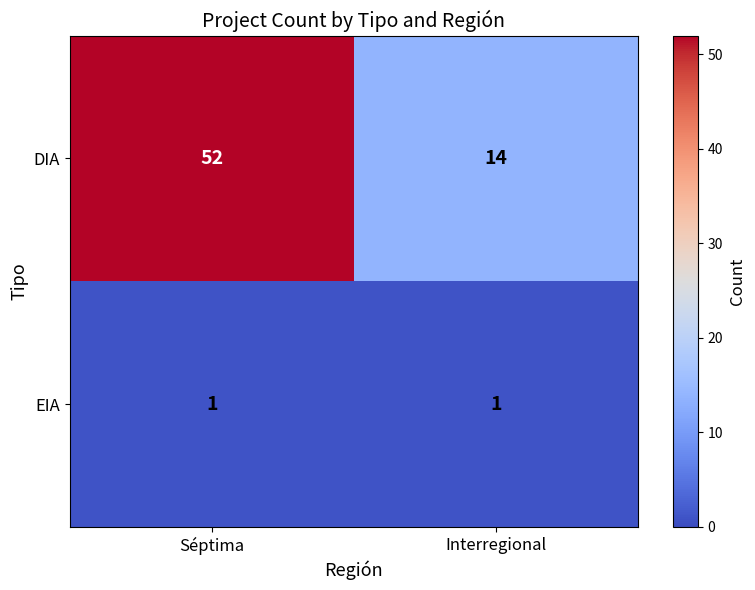

Rank the series by their average value, from highest to lowest.

DIA, EIA